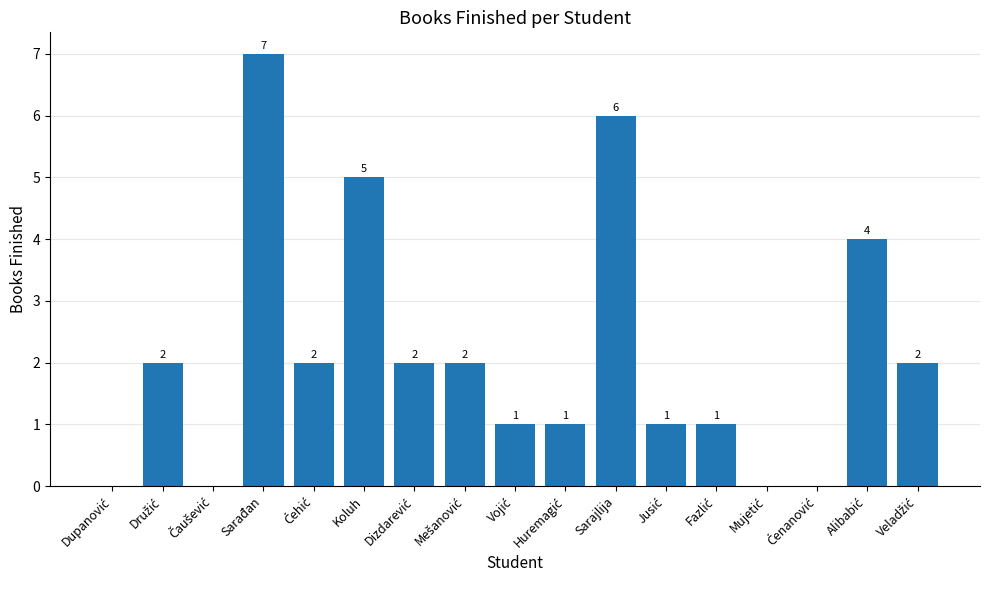

What is the sum of all values?

36